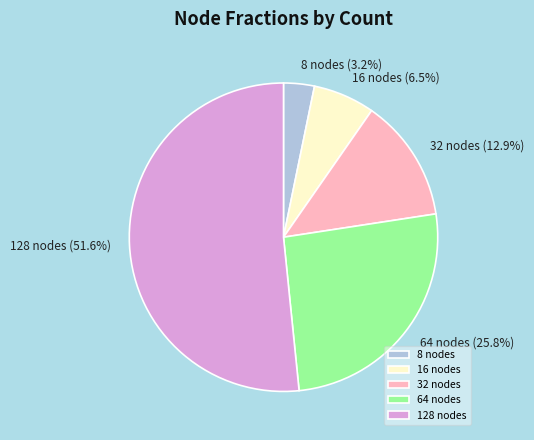

To the nearest percent, what portion does 64 nodes represent?

26%